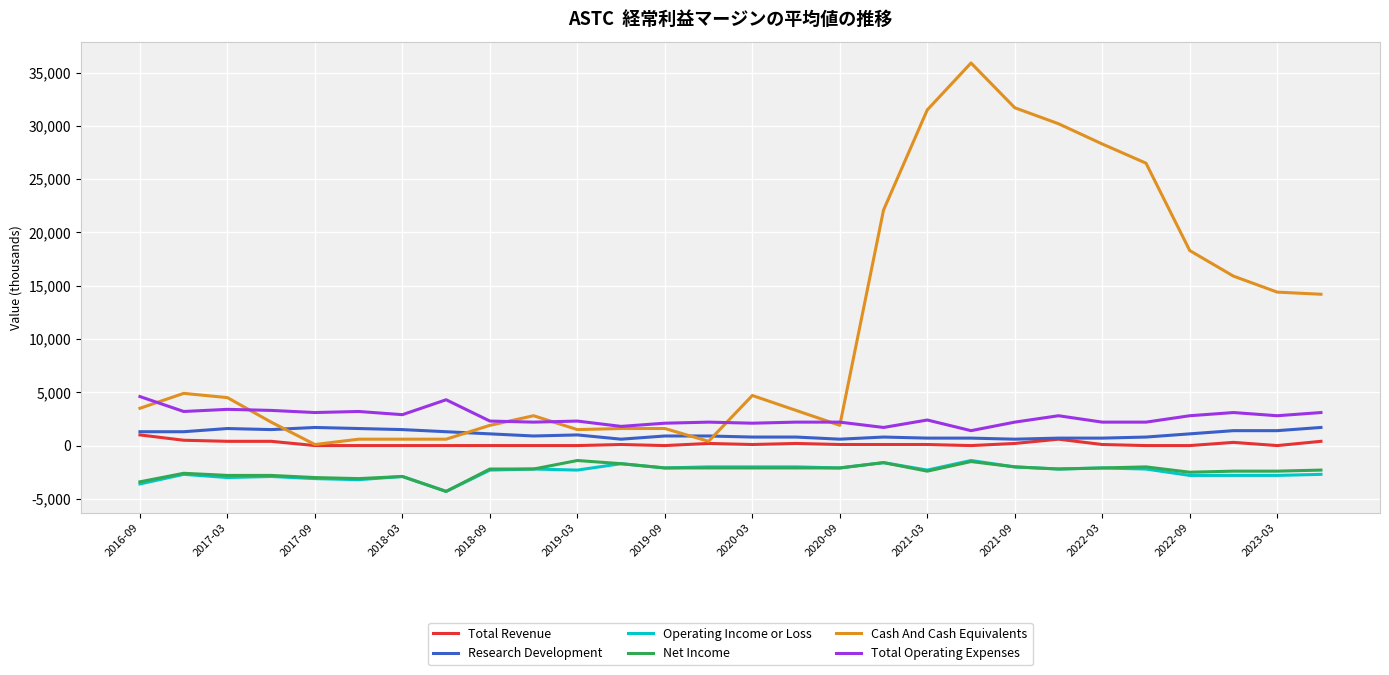

True or false: Total Operating Expenses and Operating Income or Loss cross at least once.

False